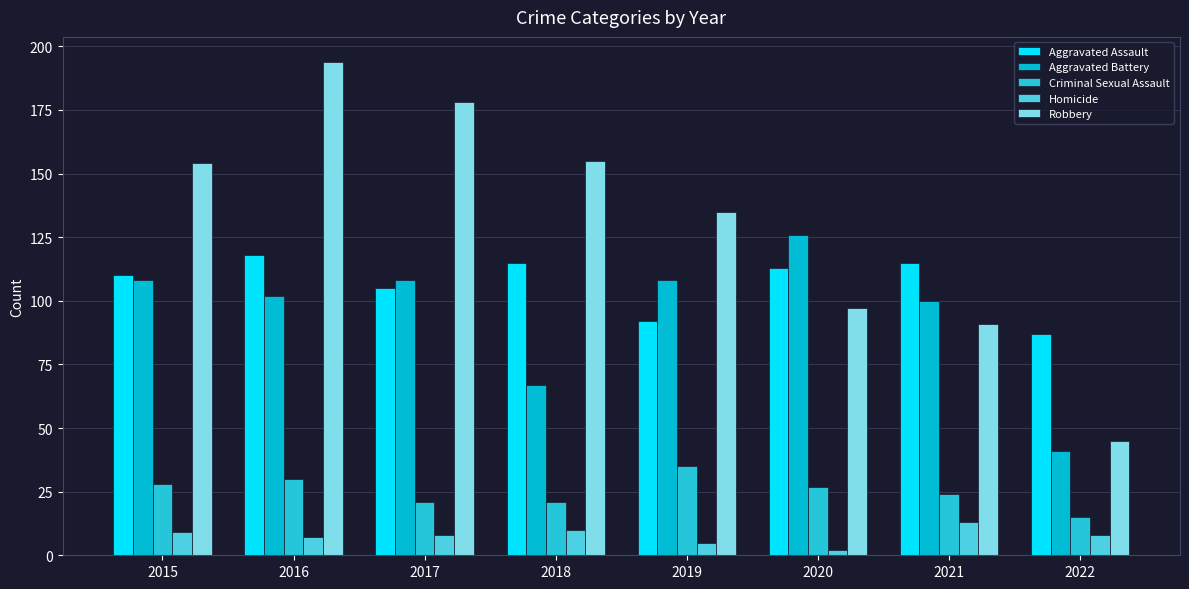

True or false: Robbery has a value of 232 at 2019.

False